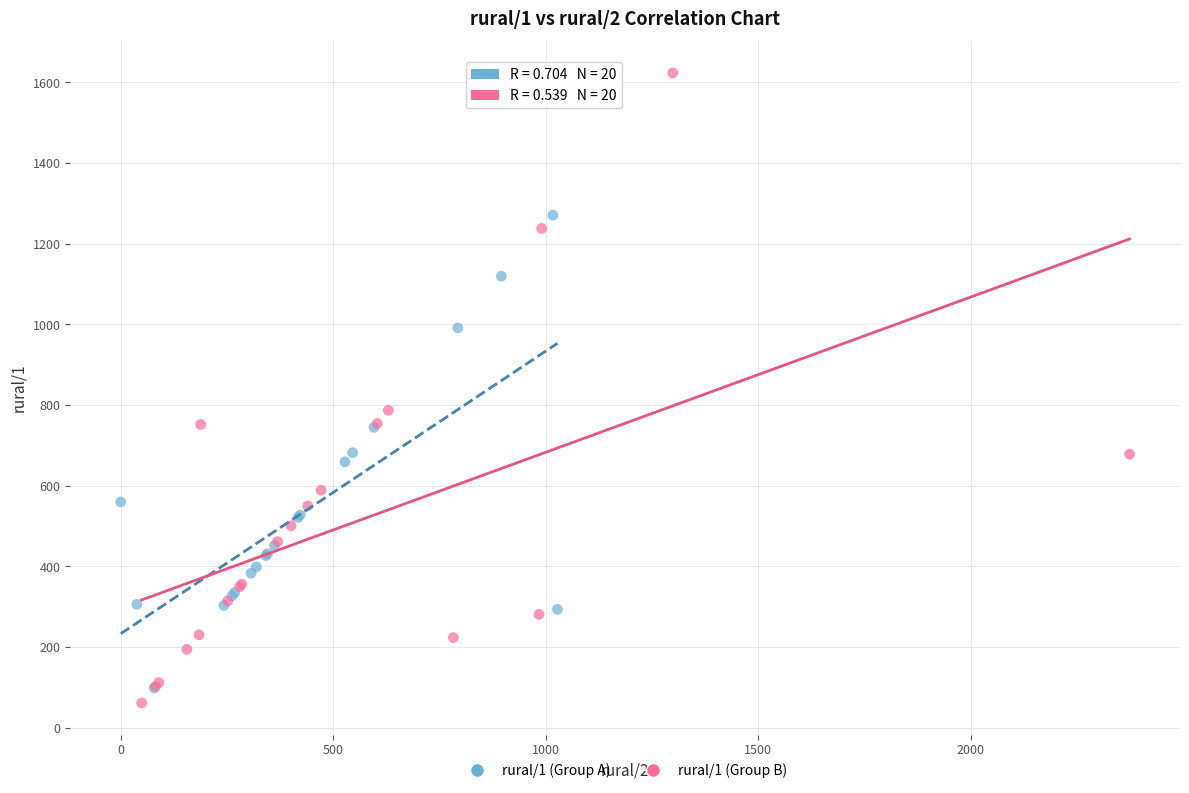

Which series contains the highest Y value?

rural/1 (Group B)